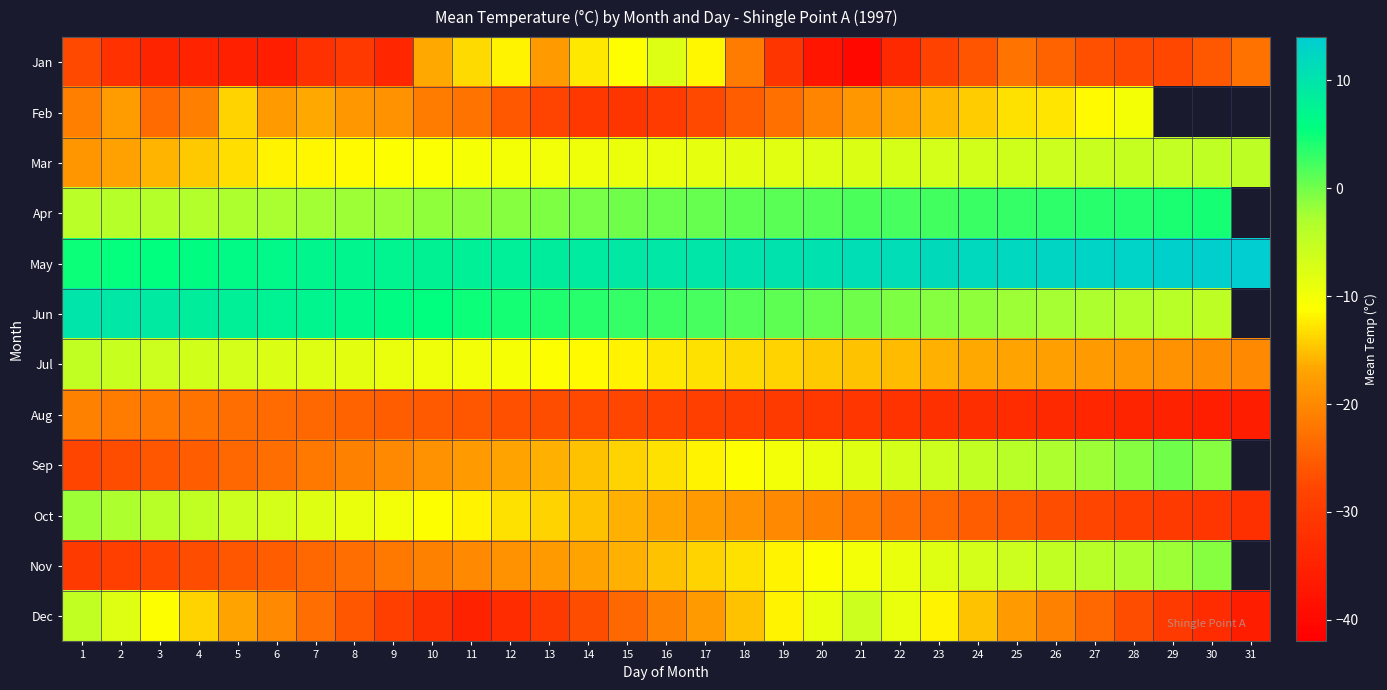

At which category is the sum across all series the highest?

25